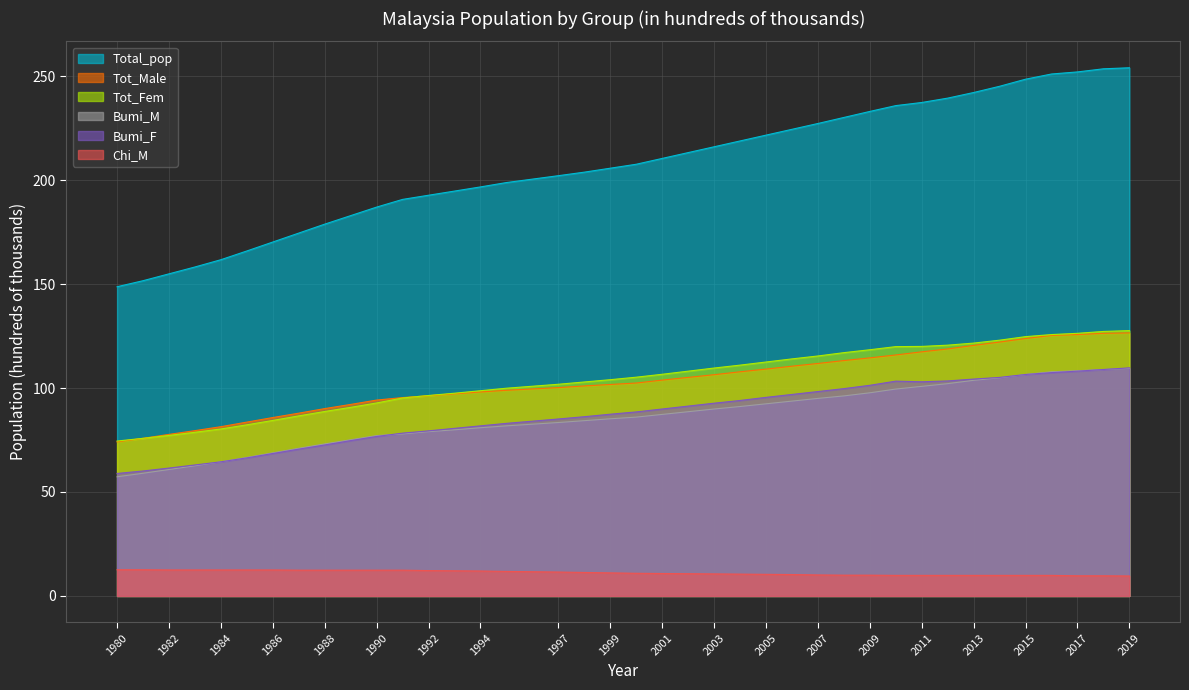

Which label corresponds to the largest value in the chart?

2019